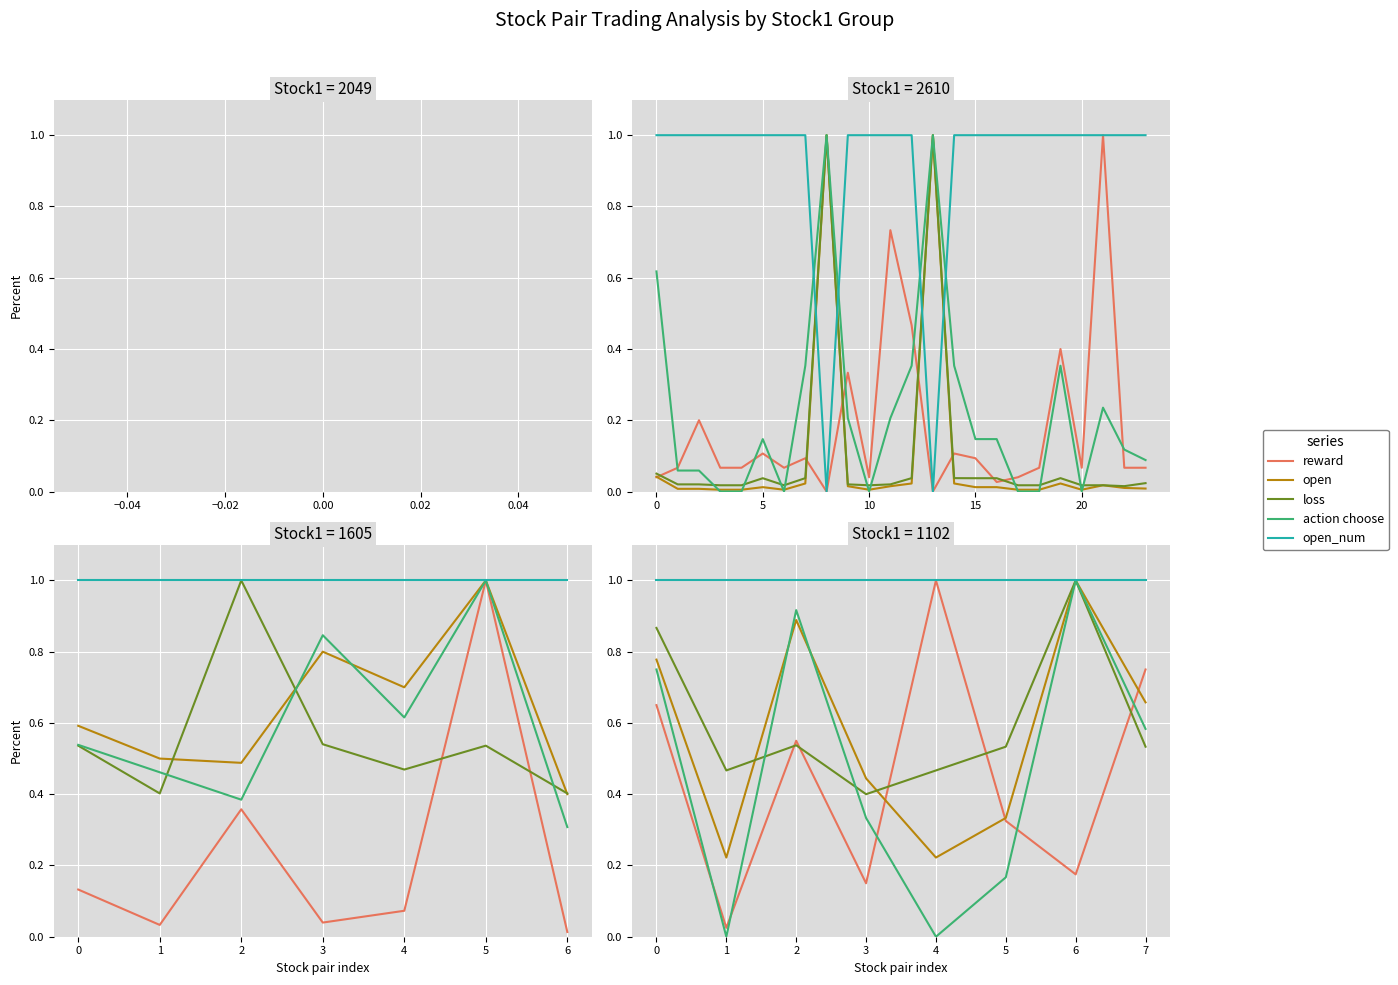

The open_num series shows 1.3 at 4. True or false?

False